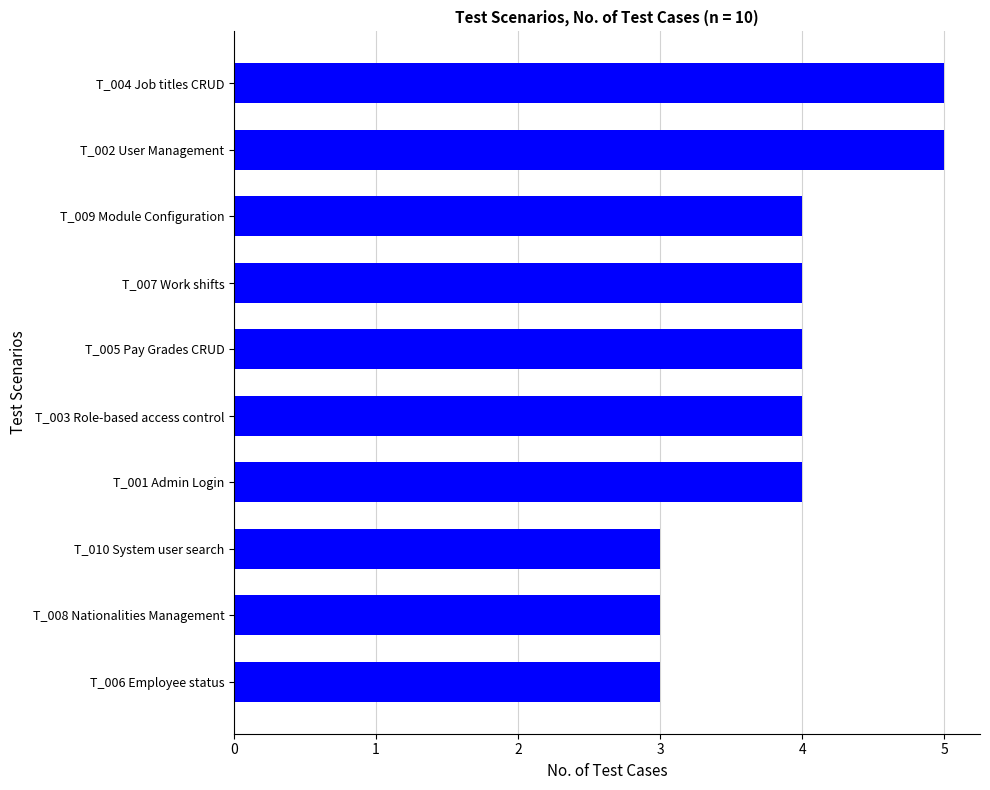

What is the ratio of the value at T_003 Role-based access control to the value at T_009 Module Configuration?

1.0